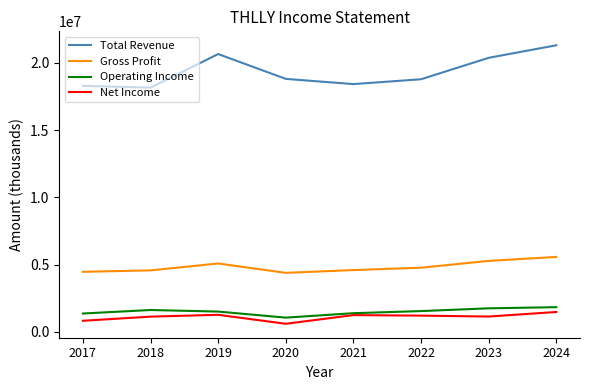

Between 2018 and 2024, which series saw the biggest shift?

Total Revenue